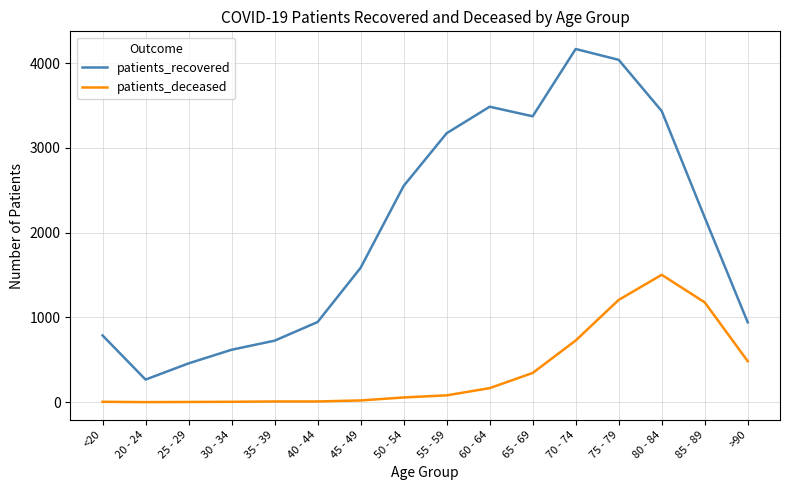

At which label does patients_deceased reach its peak?

80 - 84